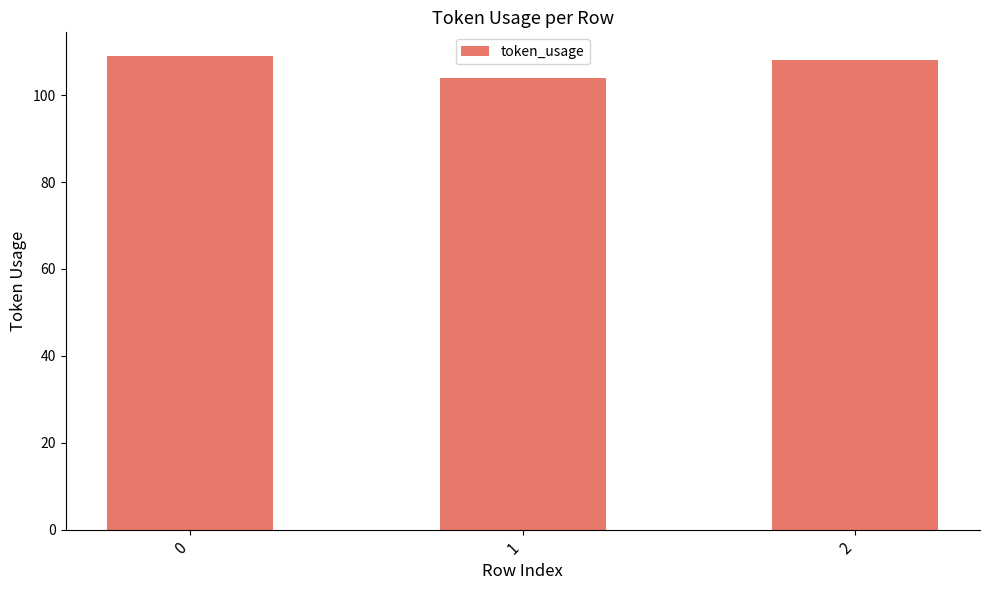

What is the sum of all values?

321